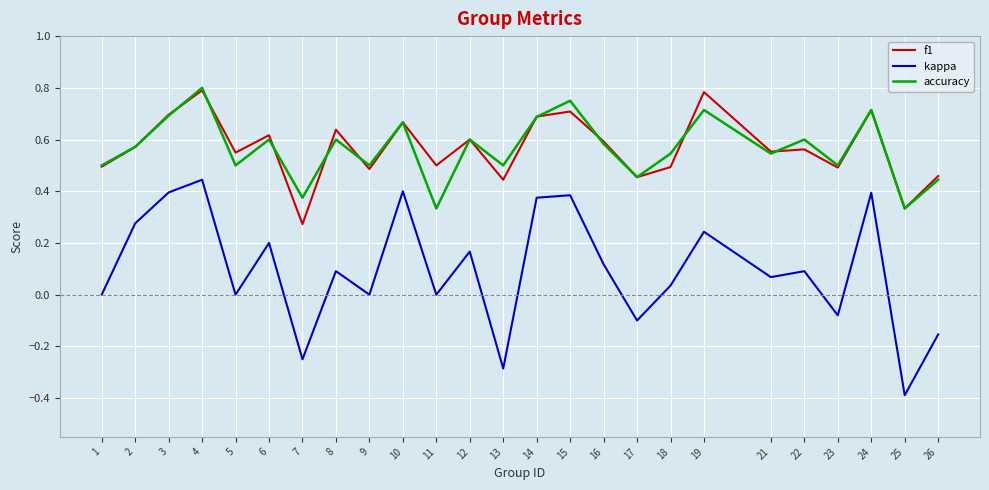

Is the value of accuracy at 17 greater than the value of kappa at 21?

Yes